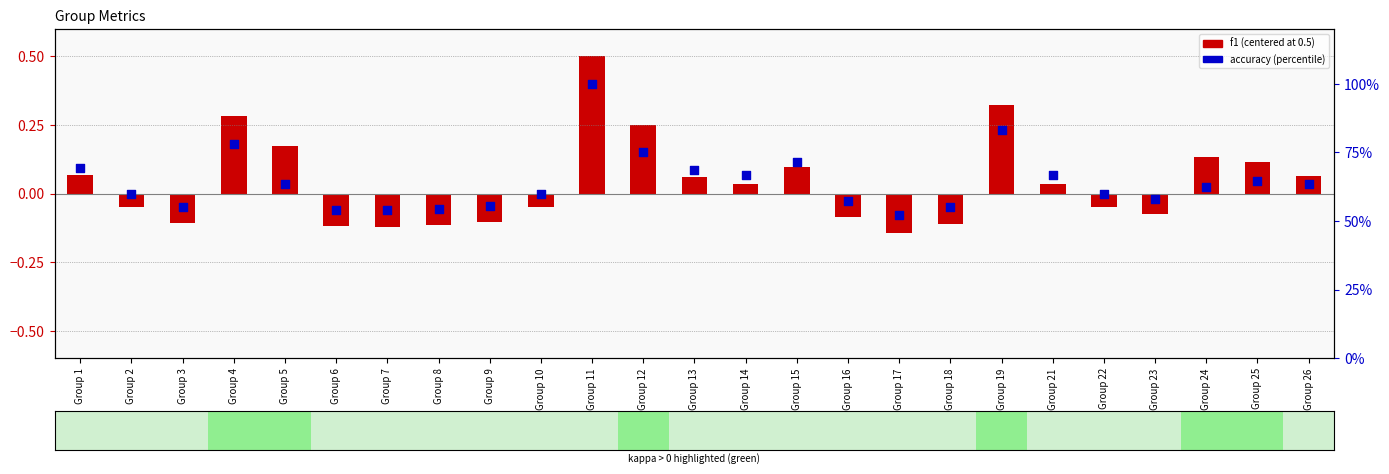

At which category is the sum across all series the highest?

Group 11